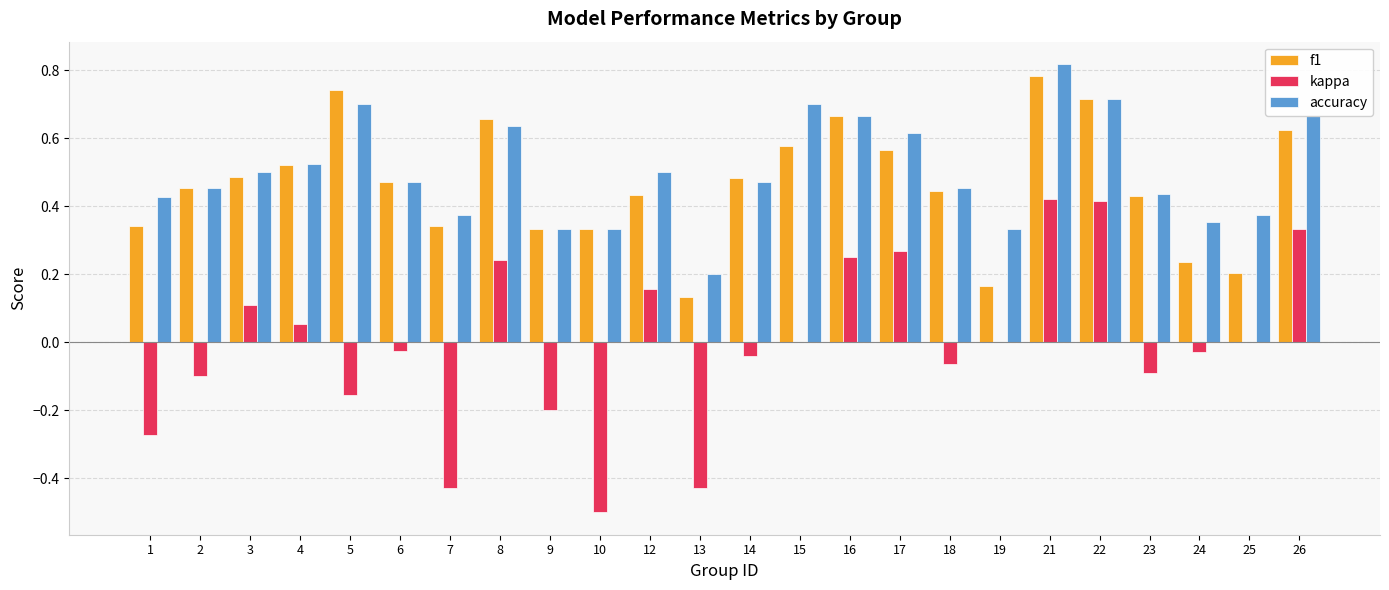

Where does the kappa series first go above 0?

3